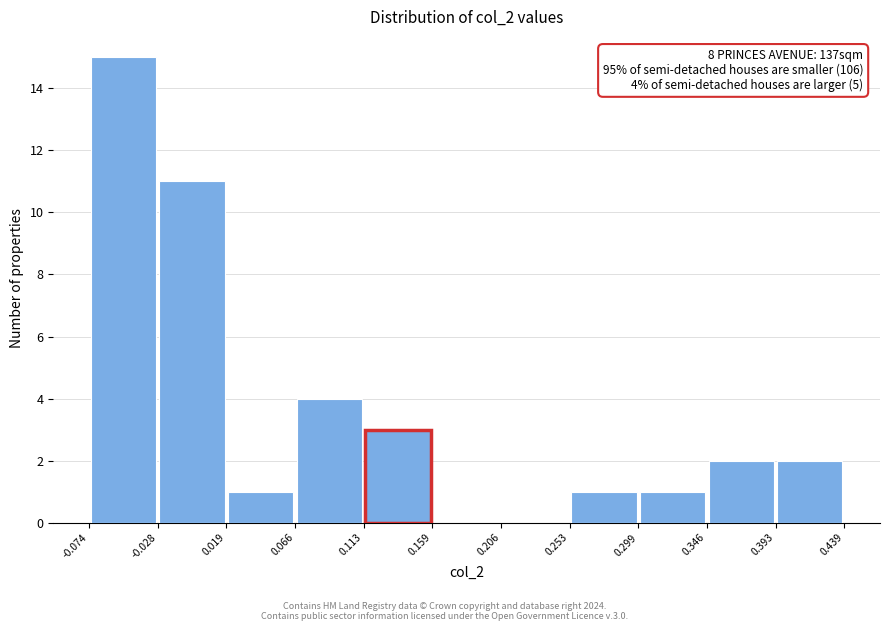

Over which range of the x-axis is the bar tallest?

-0.074 to -0.028